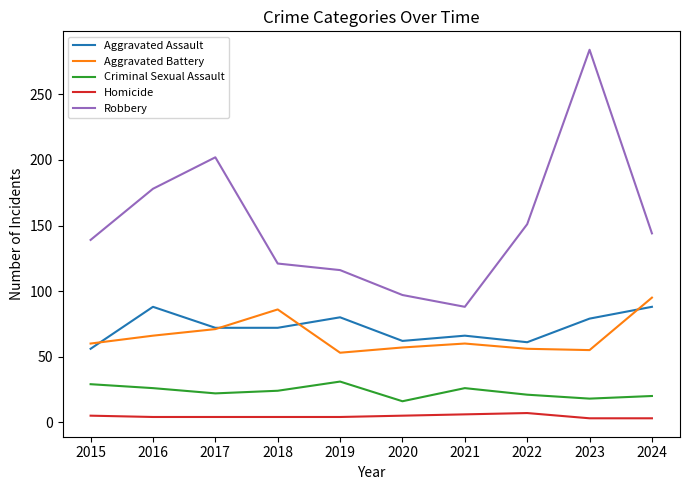

True or false: Homicide has a value of 4 at 2016.

True